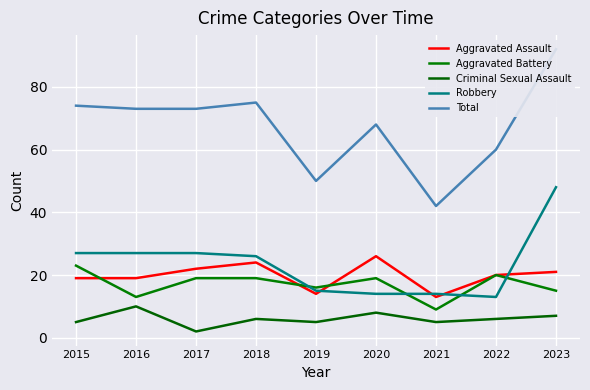

Does the chart display data point markers on the line(s)?

No